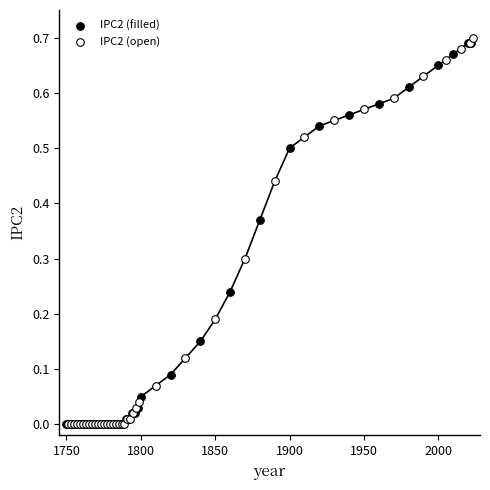

Which series contains the highest Y value?

IPC2 (open)